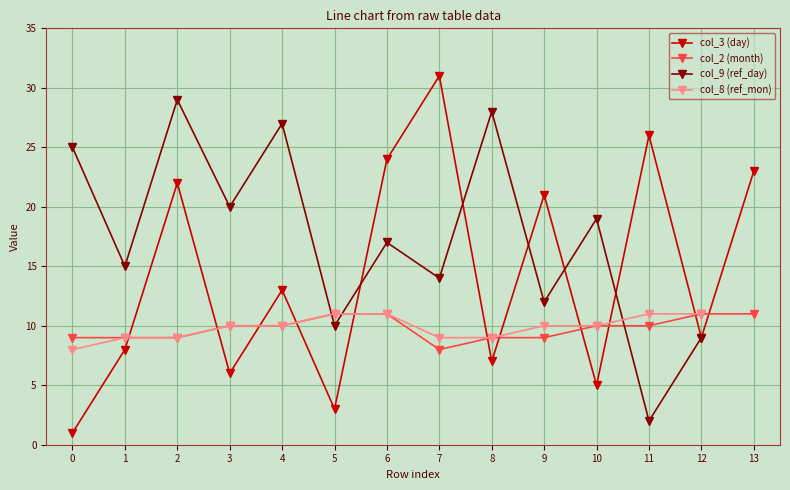

What is the total value across all series at 12?

40.0